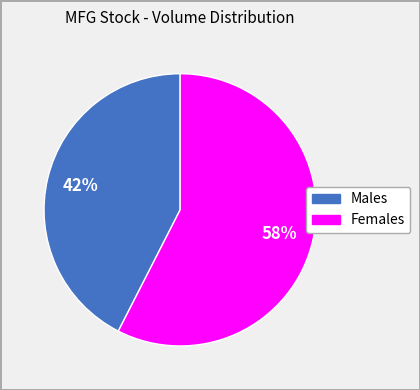

Does any single category account for the majority?

Yes